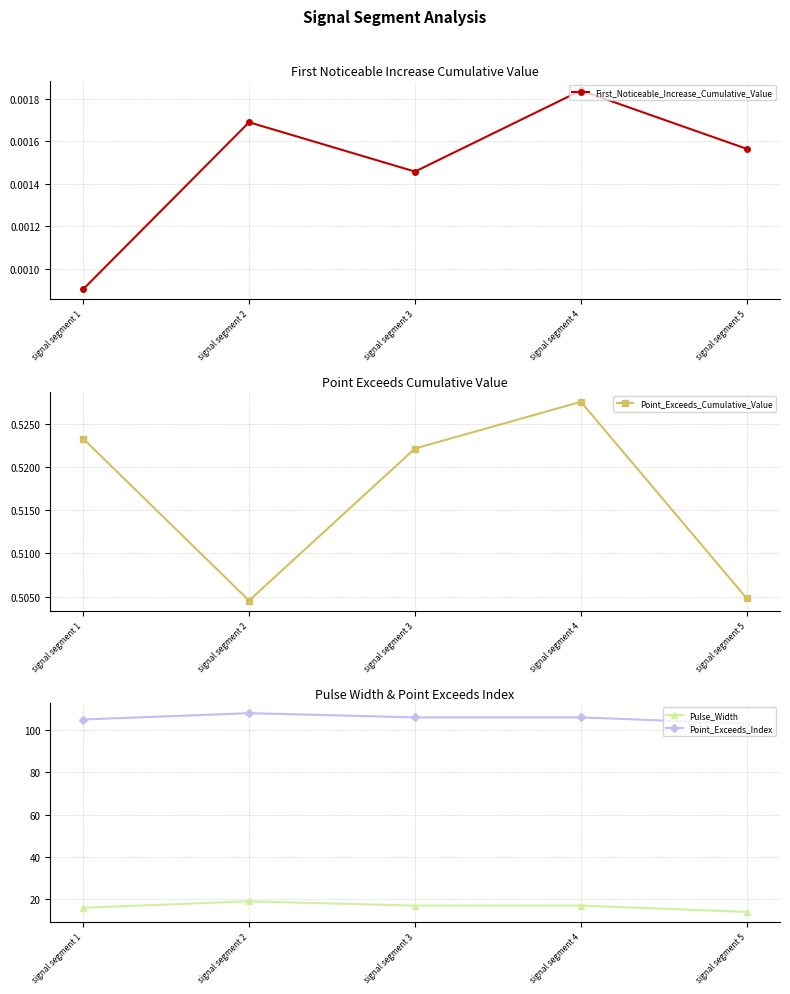

At how many categories does at least one series exceed 1?

5